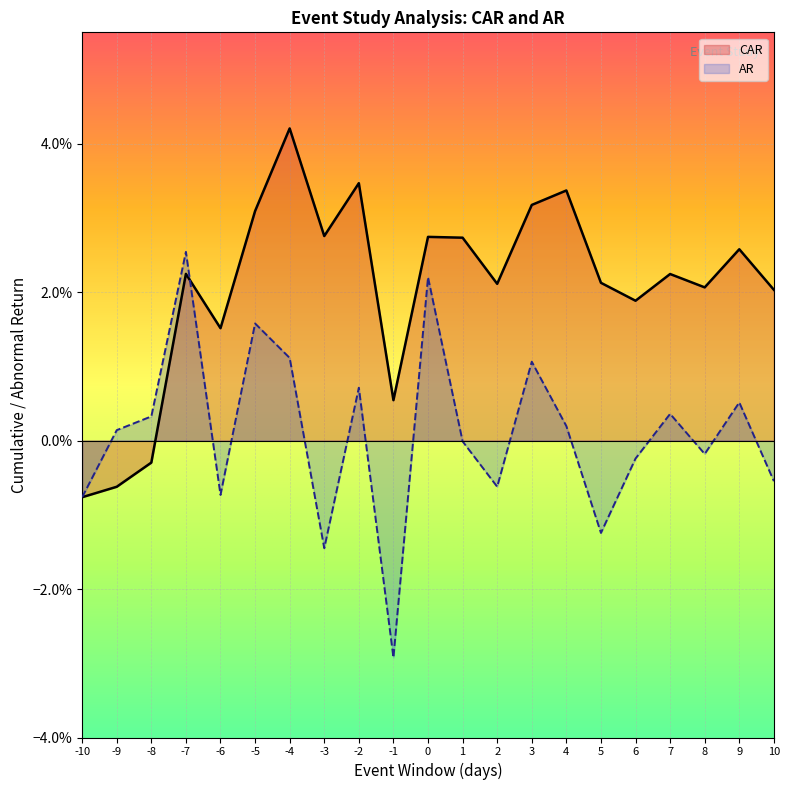

What is the total value across all series at -4?

0.1